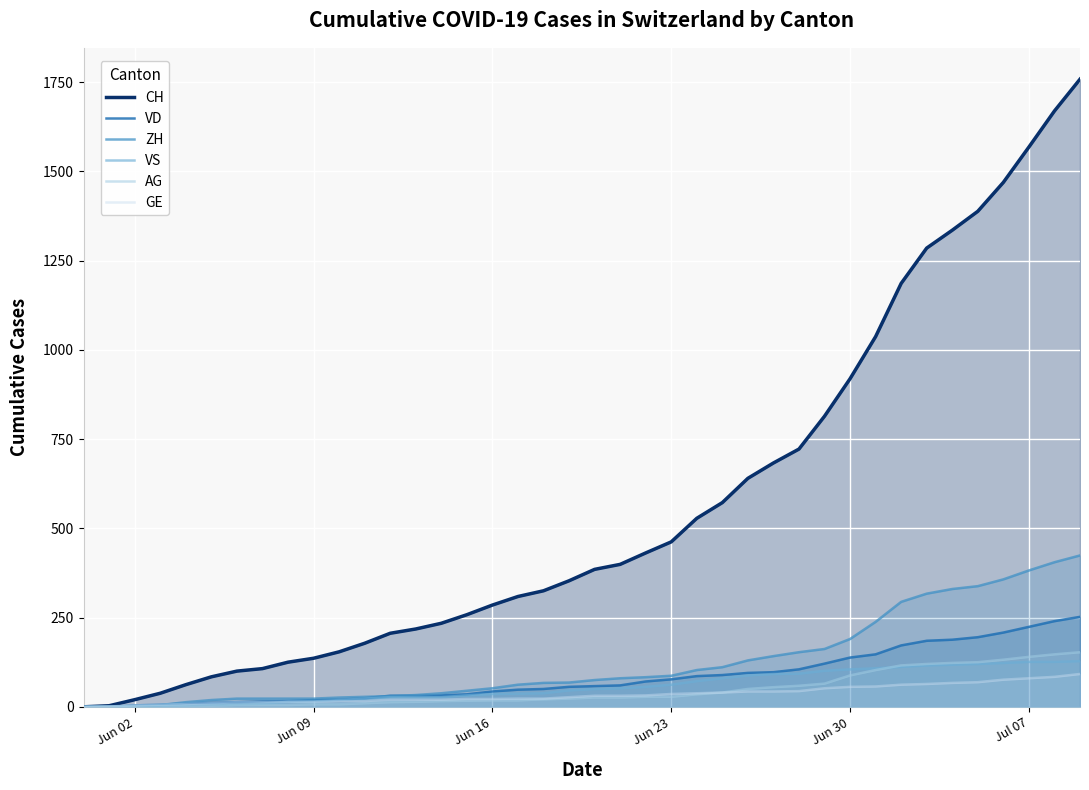

True or false: AG has more than 0 interior local peaks.

False